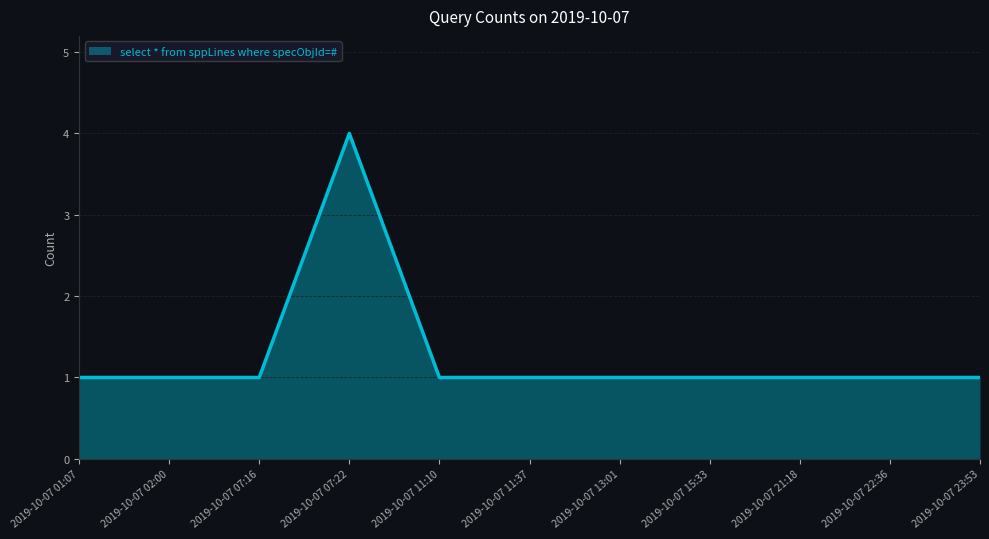

What is the maximum value shown in the chart?

4